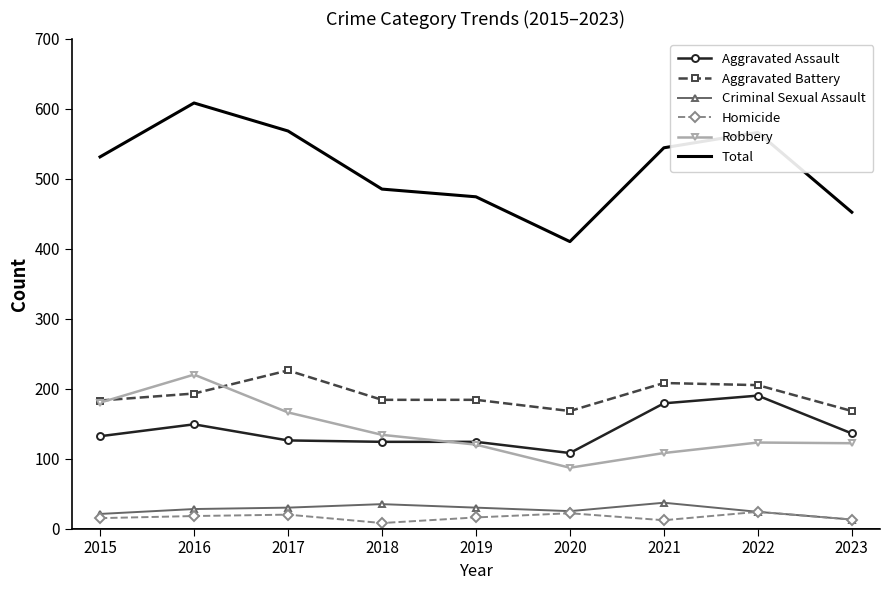

List the series in order of their peak value, highest first.

Total, Aggravated Battery, Robbery, Aggravated Assault, Criminal Sexual Assault, Homicide